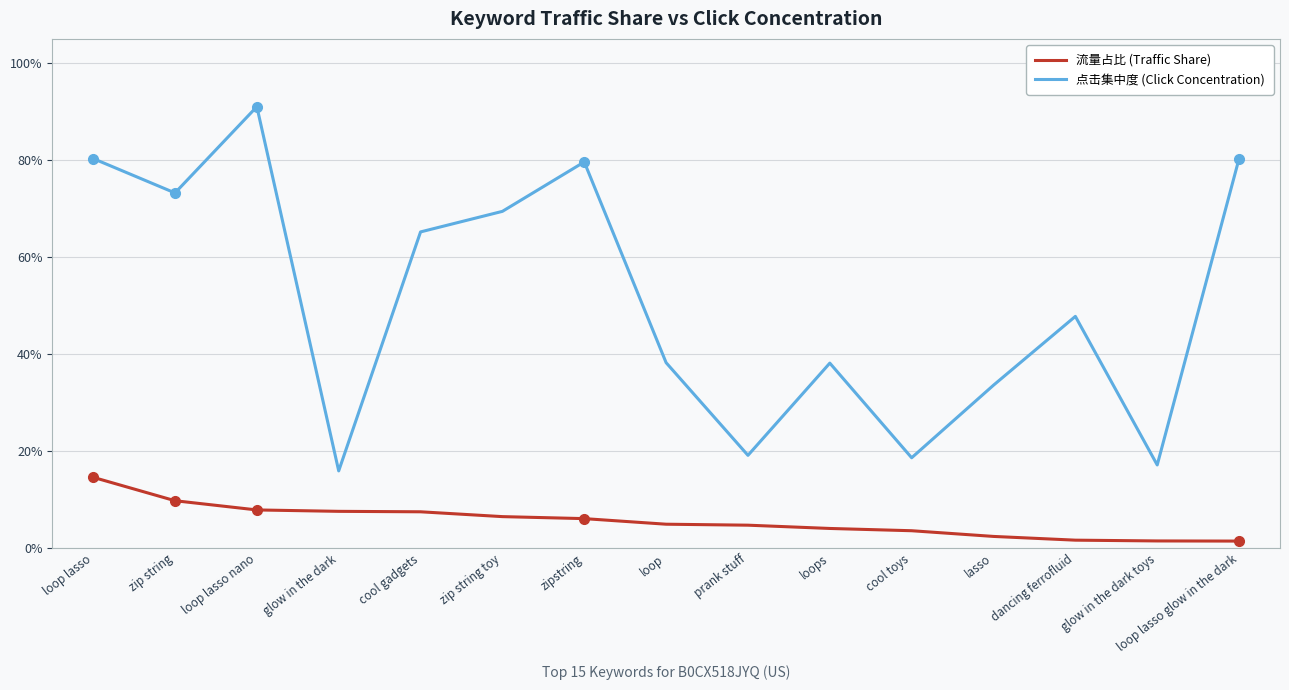

True or false: 点击集中度 (Click Concentration) and 流量占比 (Traffic Share) intersect in this chart.

False